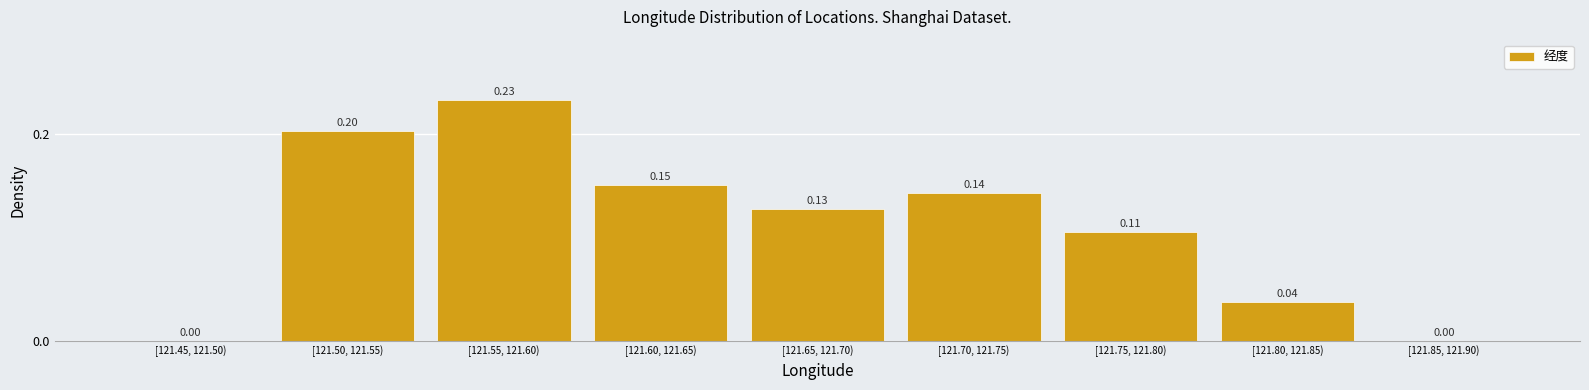

What is the change in value from [121.45, 121.50) to [121.75, 121.80)?

+0.1